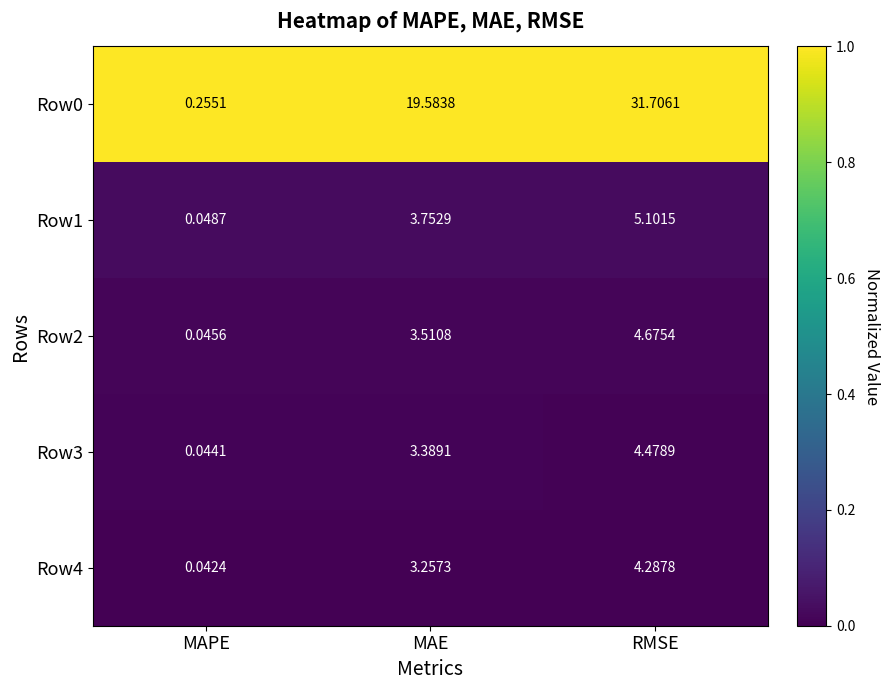

At which category does the chart reach its minimum across all series?

MAPE